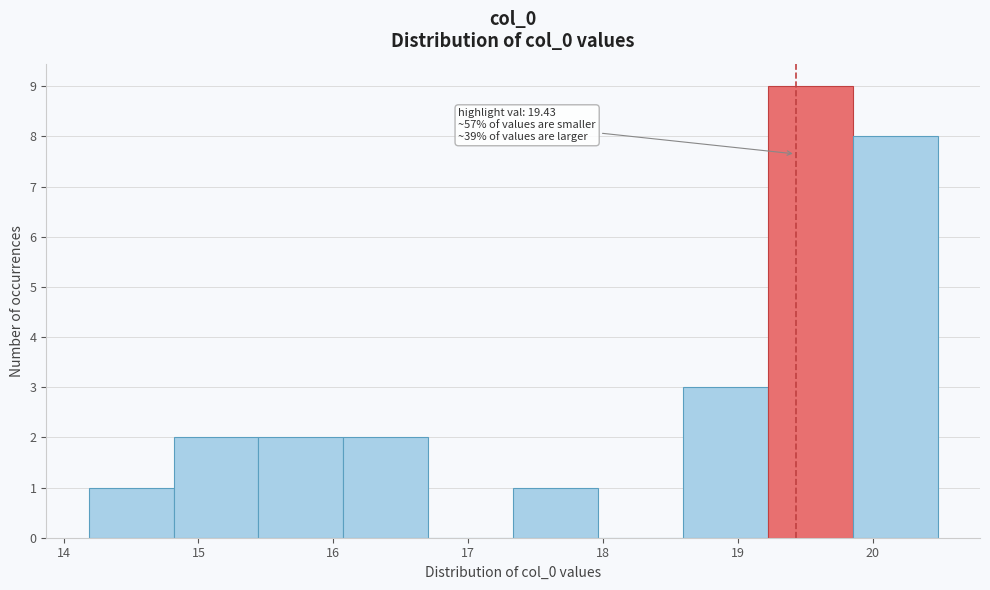

Which range on the x-axis has the tallest bar?

19.2 to 19.9